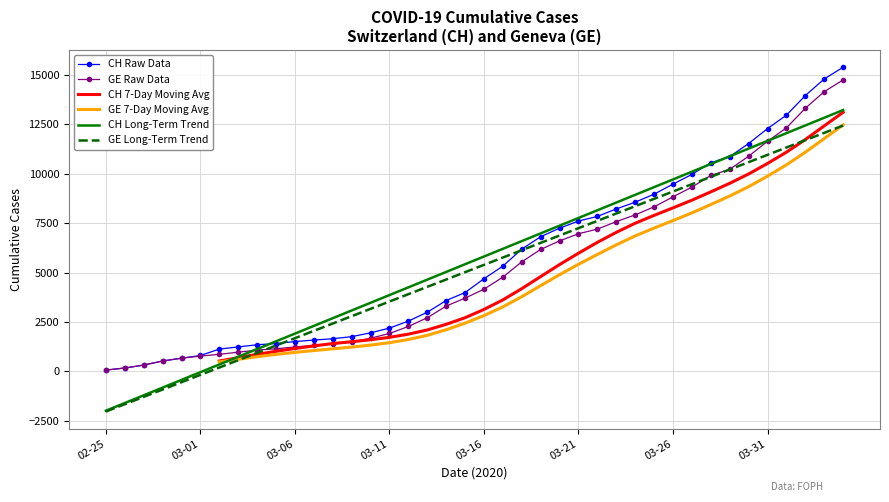

What is the difference between the maximum and minimum values in the GE Raw Data series?

14676.0